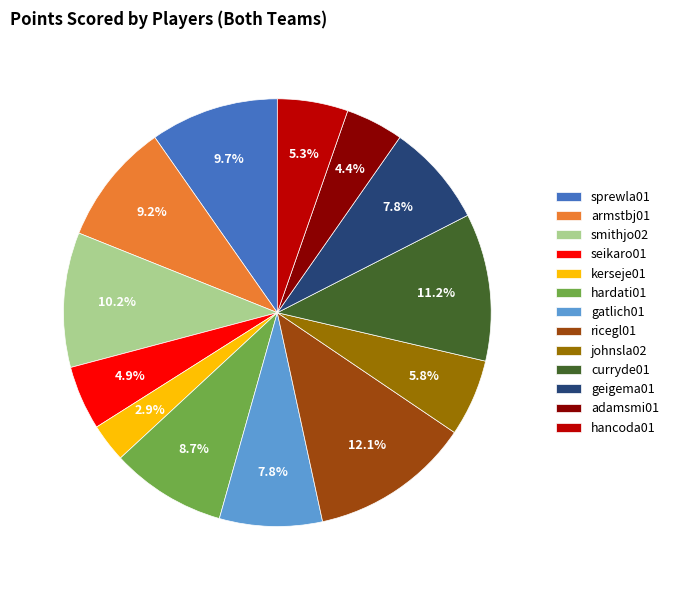

Count the number of slices in the pie.

13